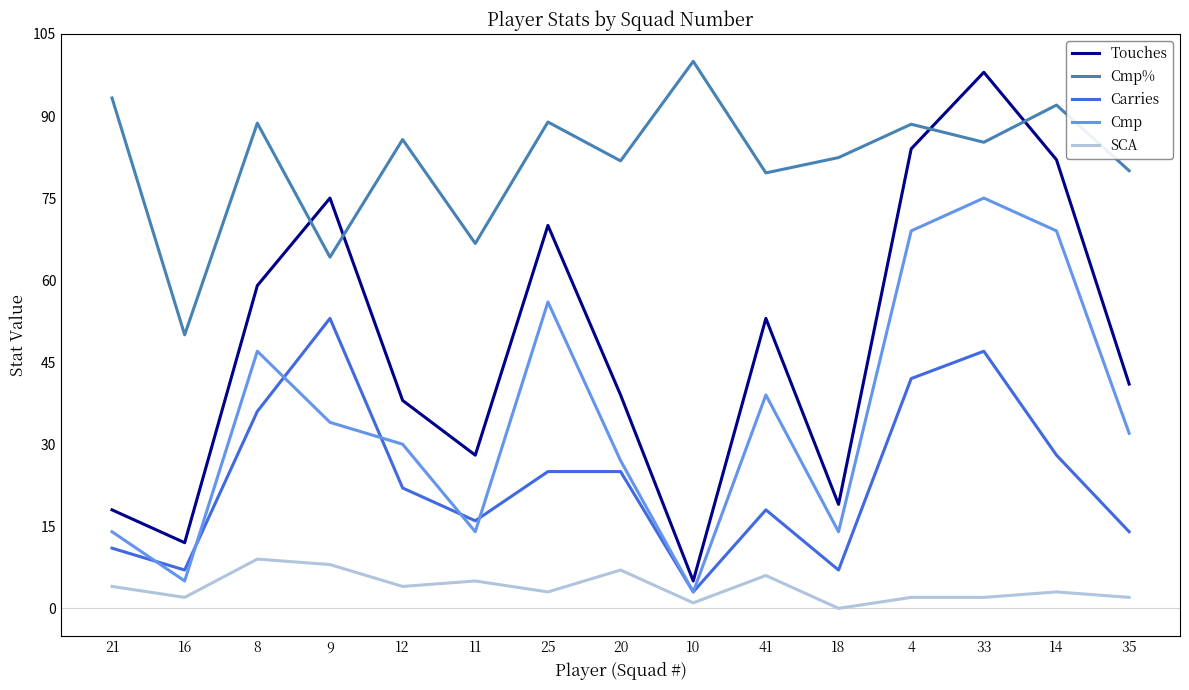

What is the total value across all series at 10?

112.0